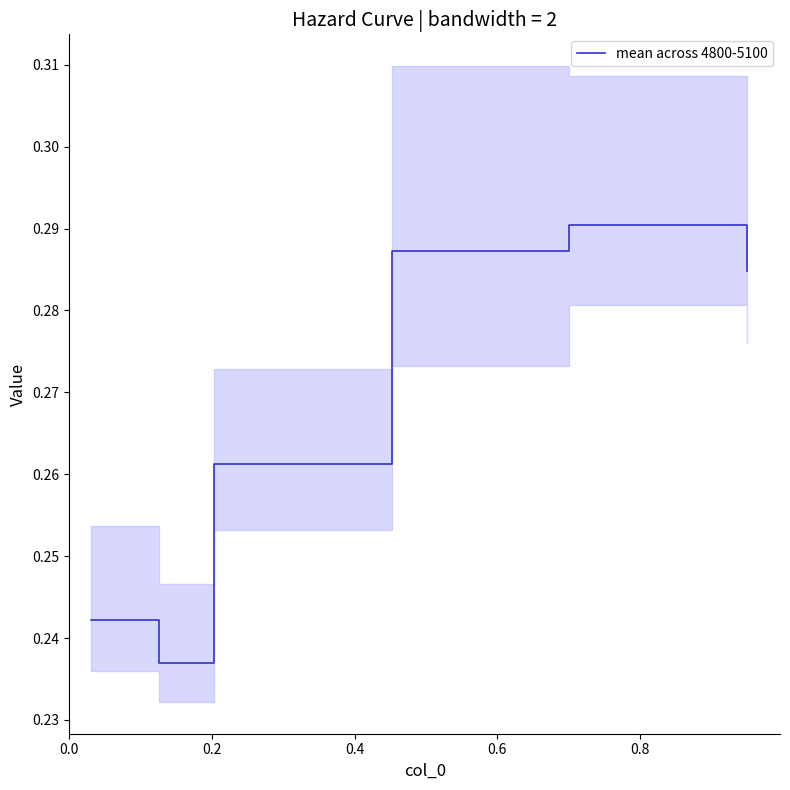

Count the values in the range 0 to 1.

6